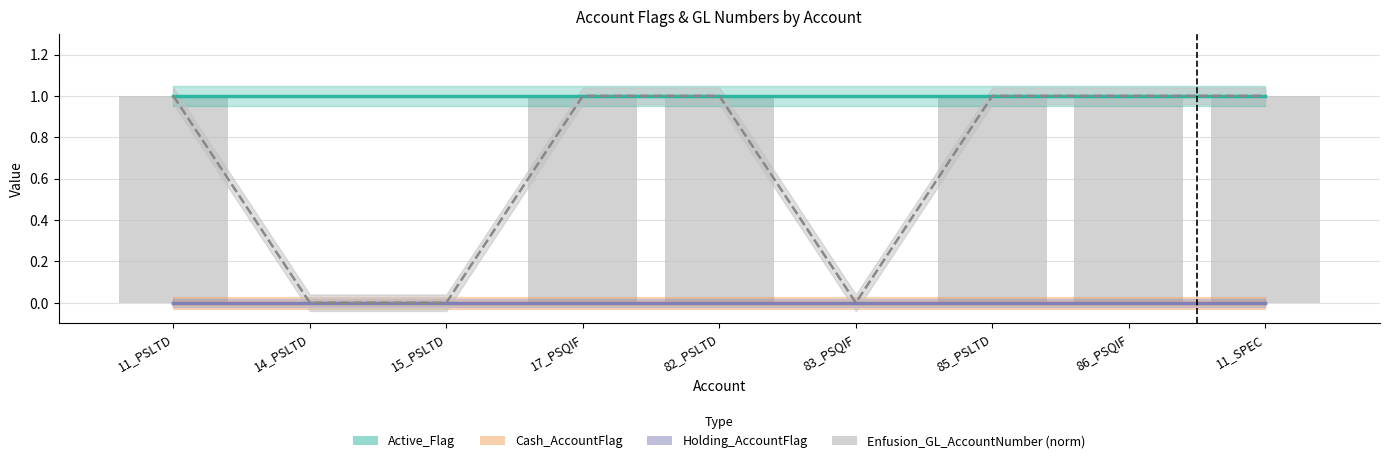

What position from the left is 14_PSLTD?

2